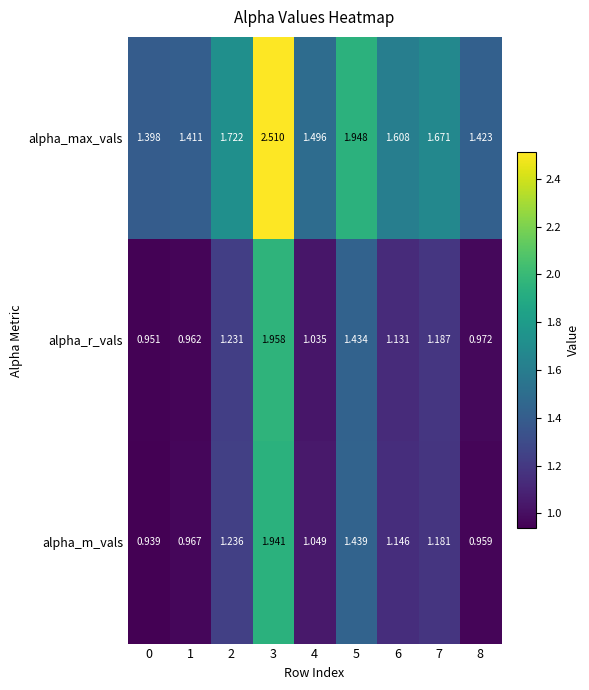

Rank the series by their maximum value, from highest to lowest.

alpha_max_vals, alpha_r_vals, alpha_m_vals